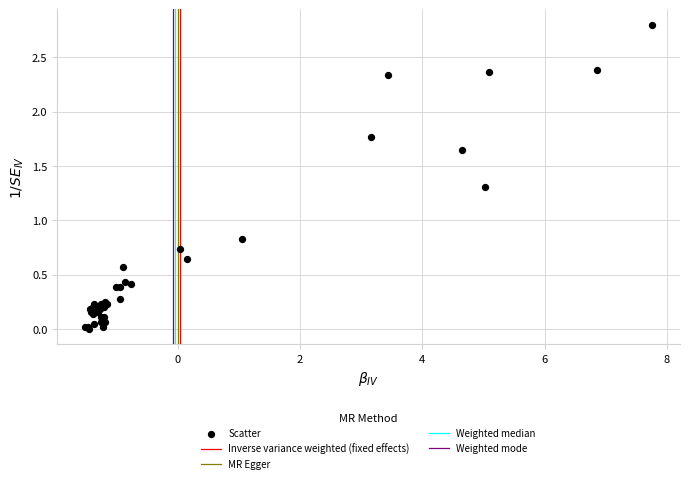

What Y value in the scatter plot is closest to 1?

0.8